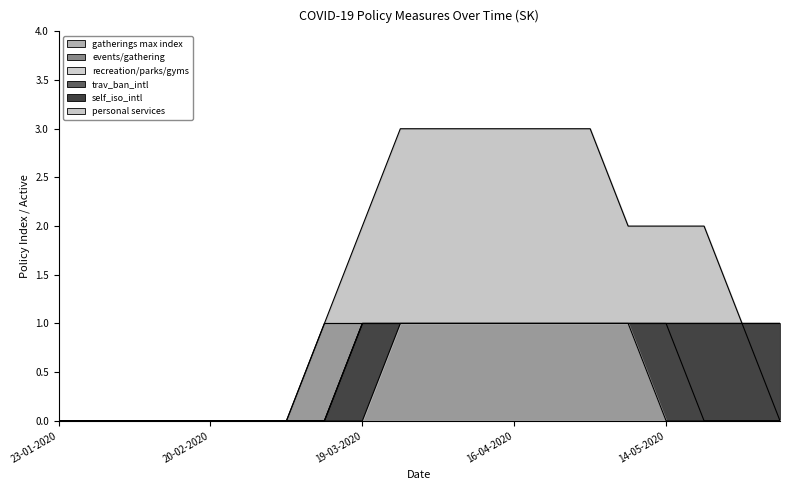

The value of trav_ban_intl at 09-04-2020 is 0. True or false?

False